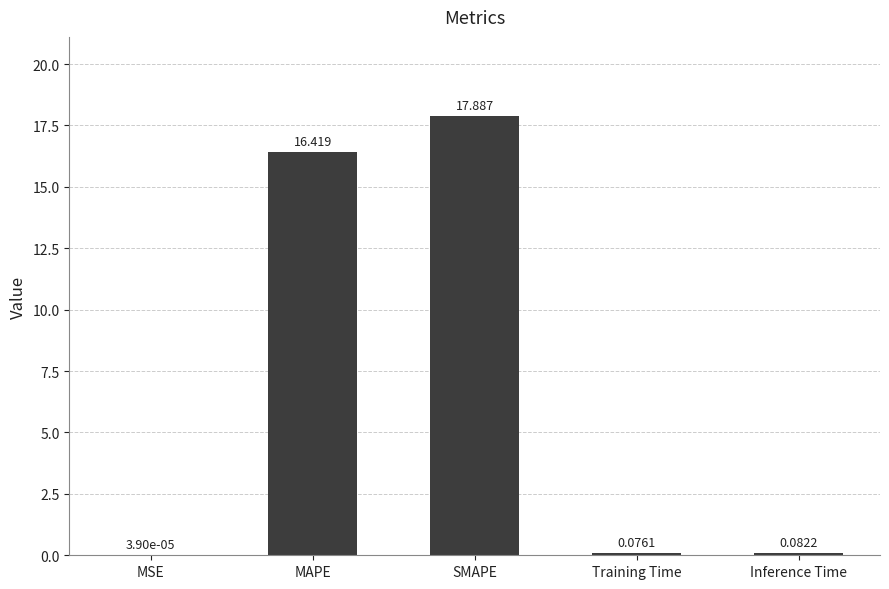

Between Inference Time and MAPE, which is larger?

MAPE